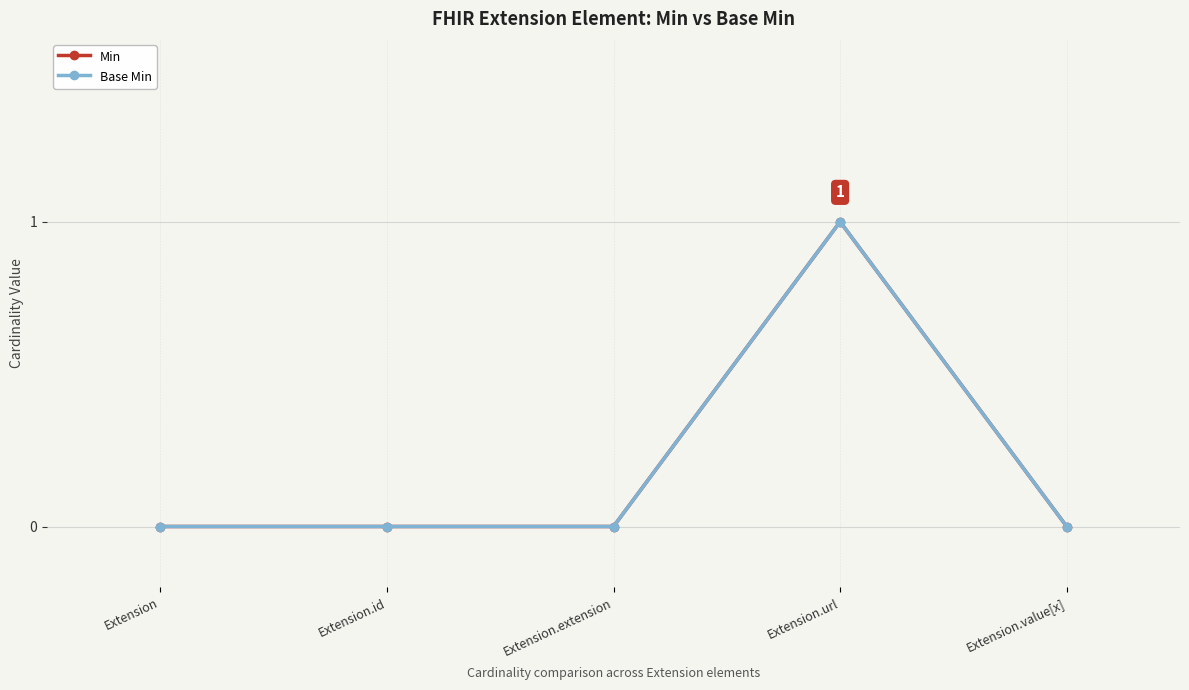

At how many categories does at least one series exceed 0?

1